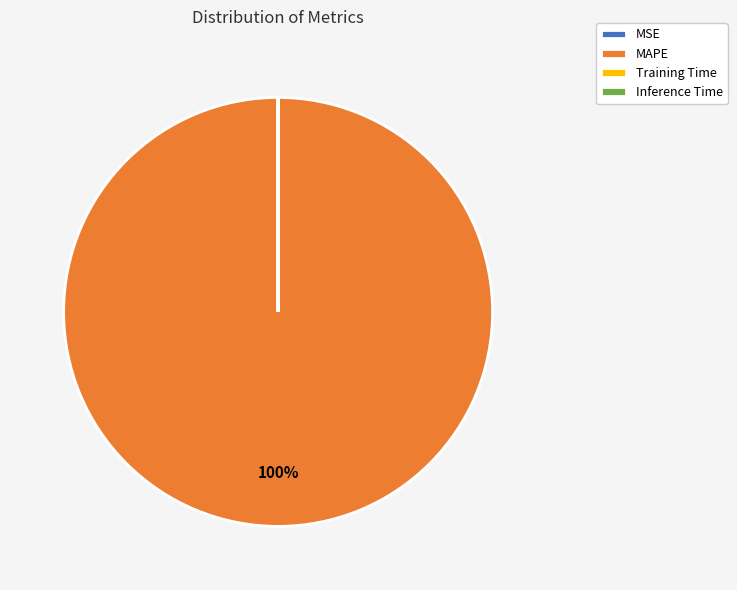

To the nearest percent, what is the difference between the largest and smallest slice percentages?

100%